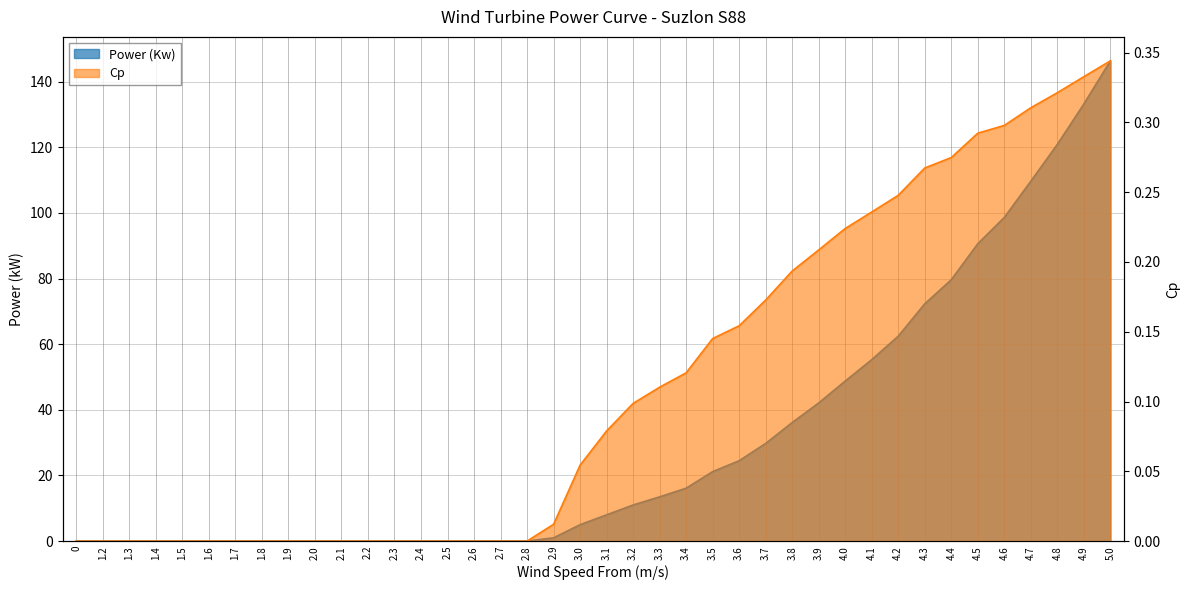

List the labels in order of Cp value, smallest first.

0, 1.2, 1.3, 1.4, 1.5, 1.6, 1.7, 1.8, 1.9, 2.0, 2.1, 2.2, 2.3, 2.4, 2.5, 2.6, 2.7, 2.8, 2.9, 3.0, 3.1, 3.2, 3.3, 3.4, 3.5, 3.6, 3.7, 3.8, 3.9, 4.0, 4.1, 4.2, 4.3, 4.4, 4.5, 4.6, 4.7, 4.8, 4.9, 5.0